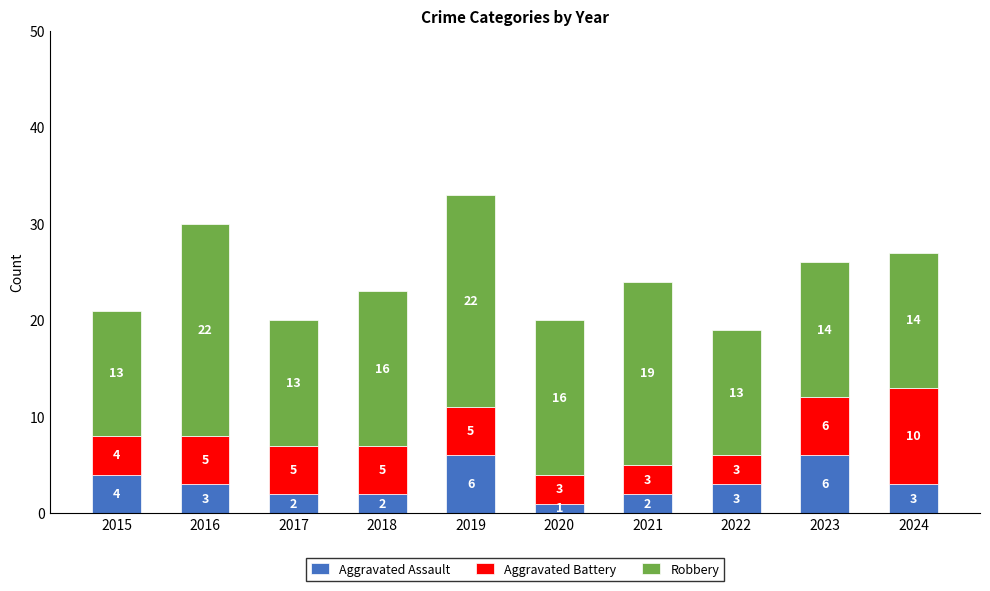

How many bars are there in total?

10